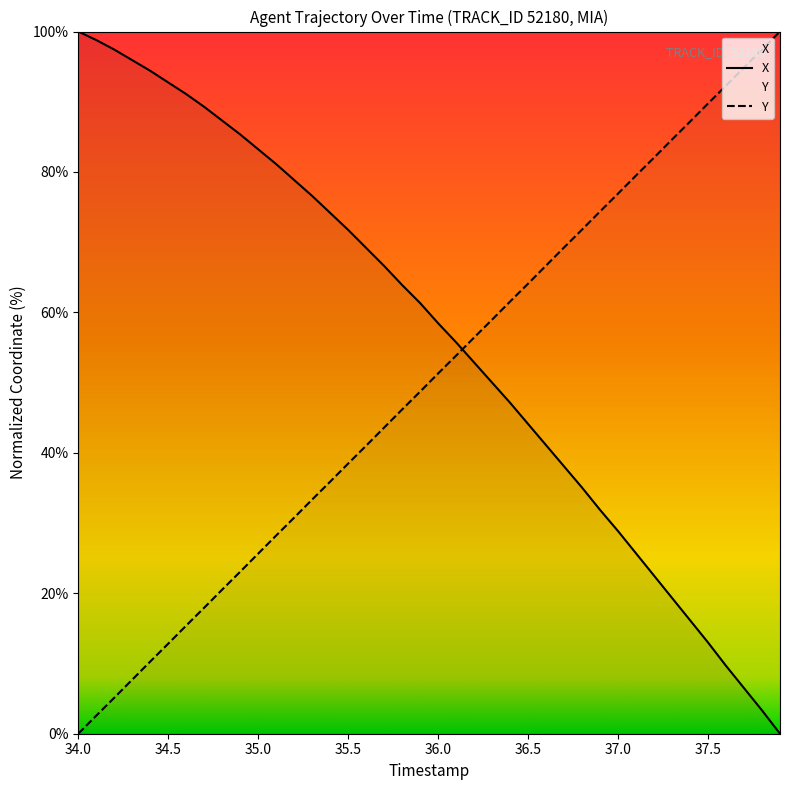

What is the total value across all series at 35.5?

110.2